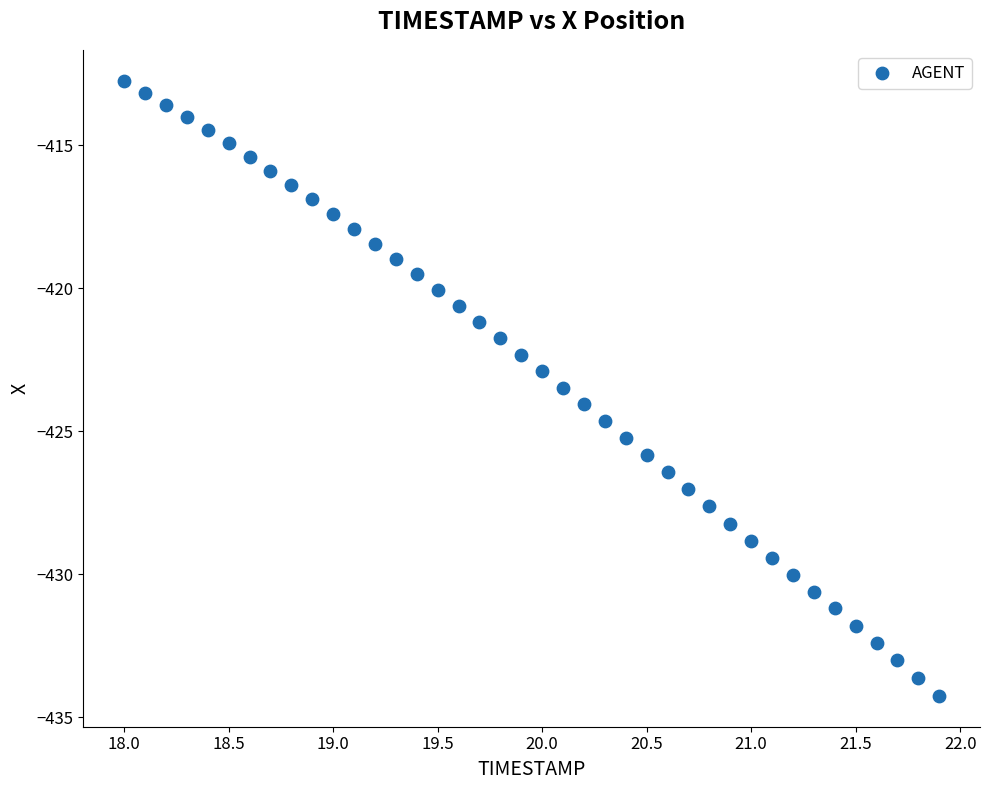

What is the range of X values (max minus min)?

3.9